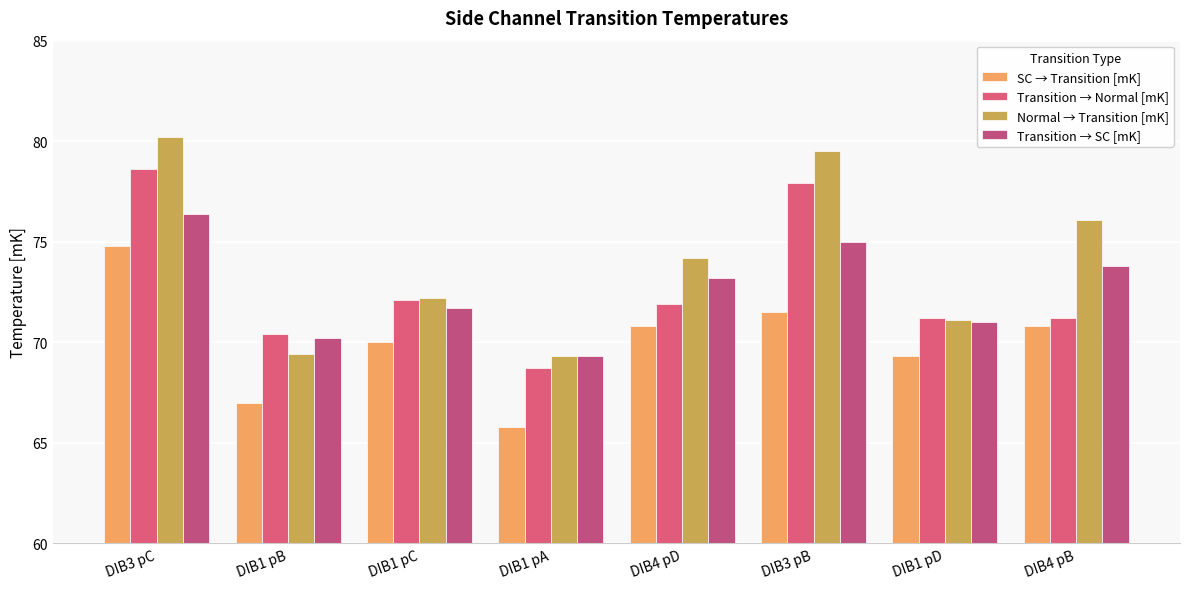

Rank the series by their maximum value, from highest to lowest.

Normal → Transition [mK], Transition → Normal [mK], Transition → SC [mK], SC → Transition [mK]